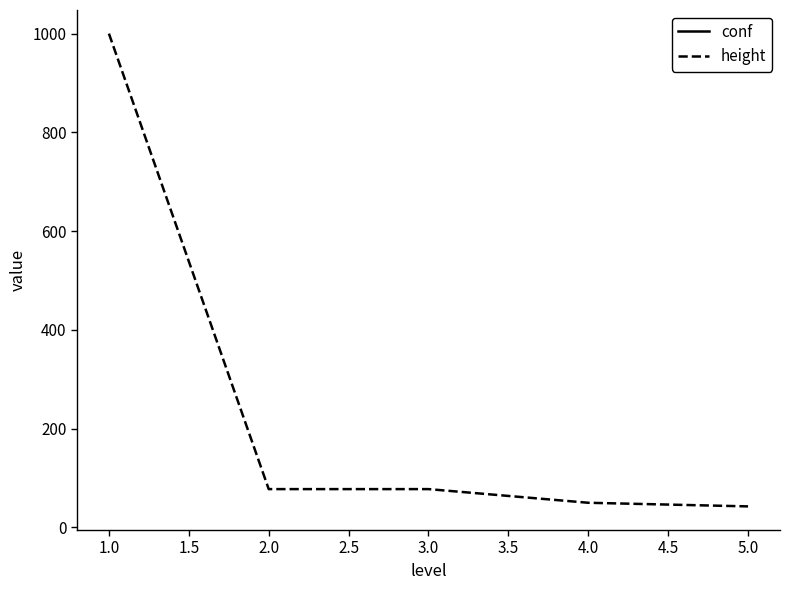

What is the minimum value for height?

42.7